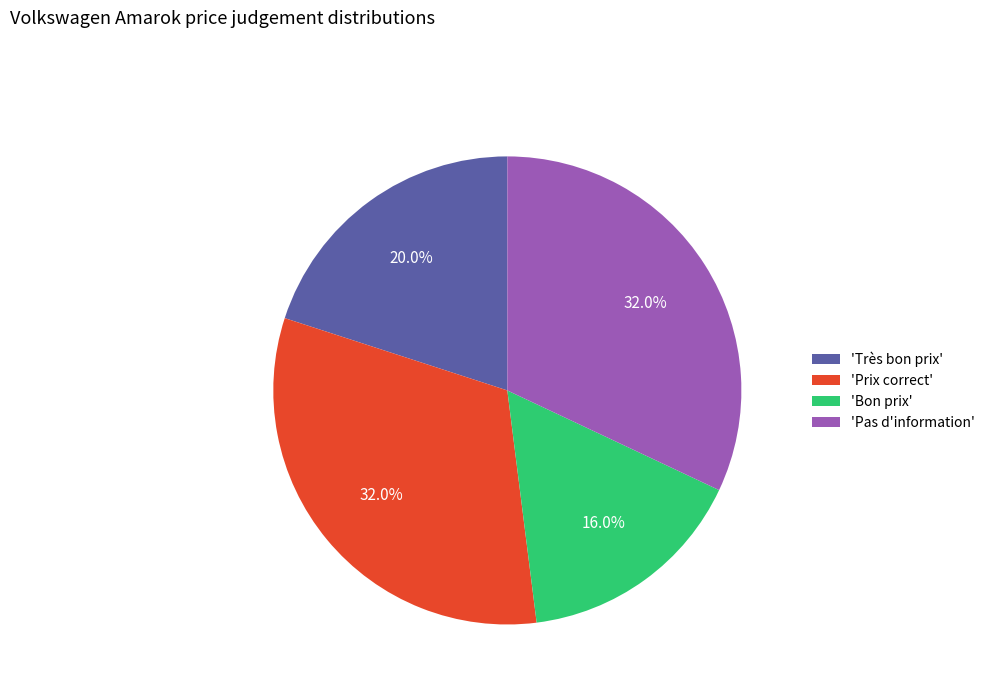

To the nearest percent, what is the difference between the largest and smallest slice percentages?

16%